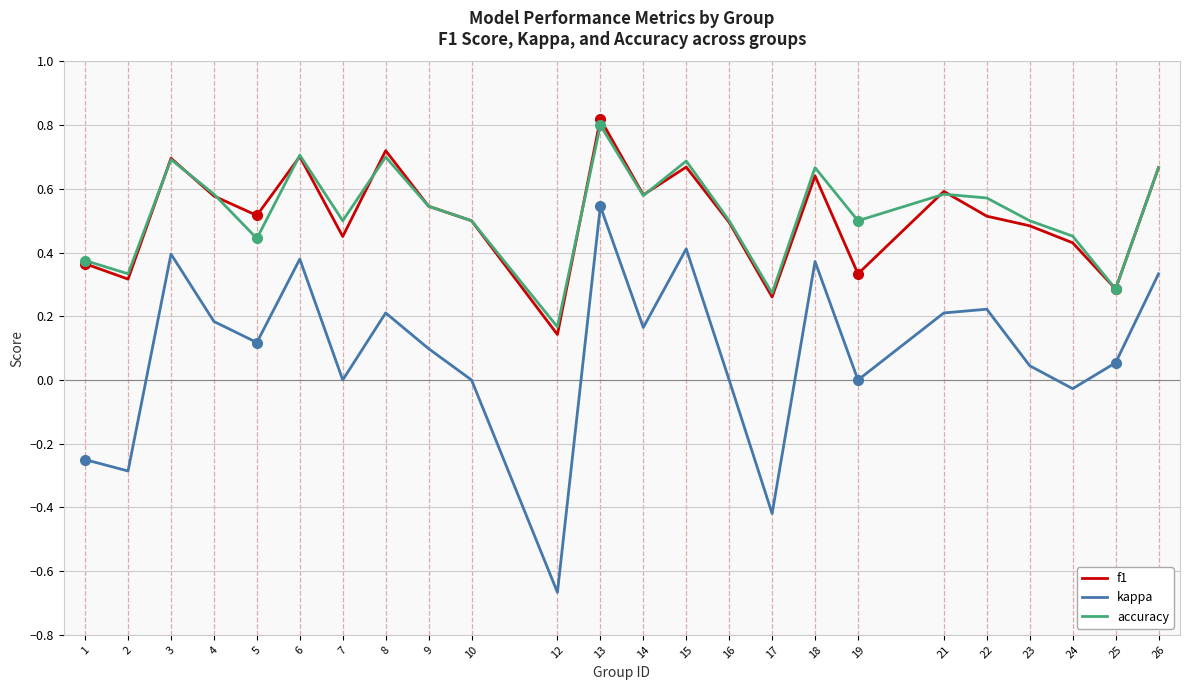

Does the chart display data point markers on the line(s)?

No